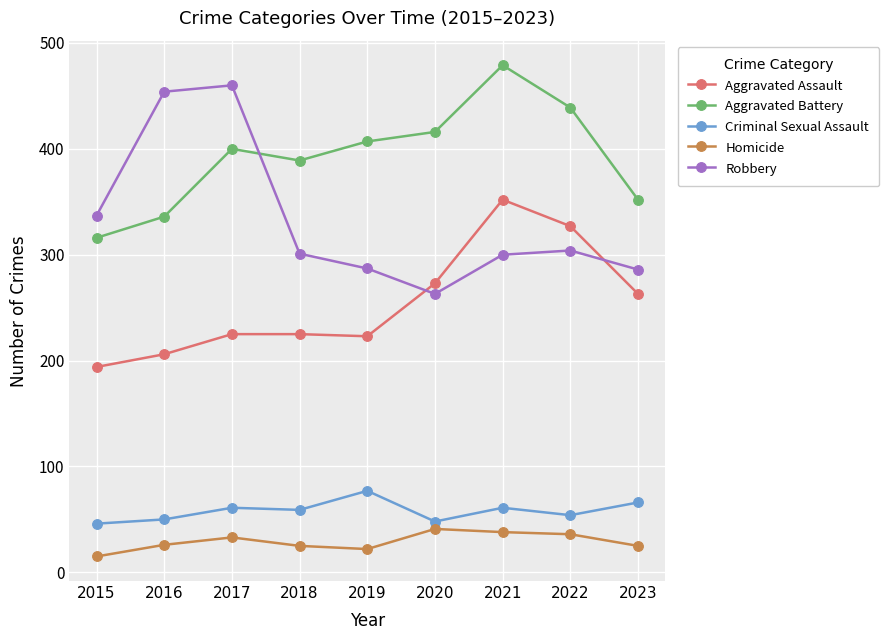

What is the smallest value displayed?

15